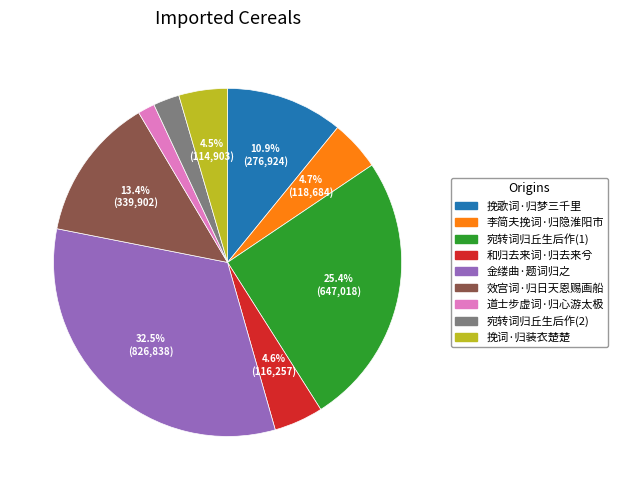

Is there any slice that represents more than half of the pie?

No